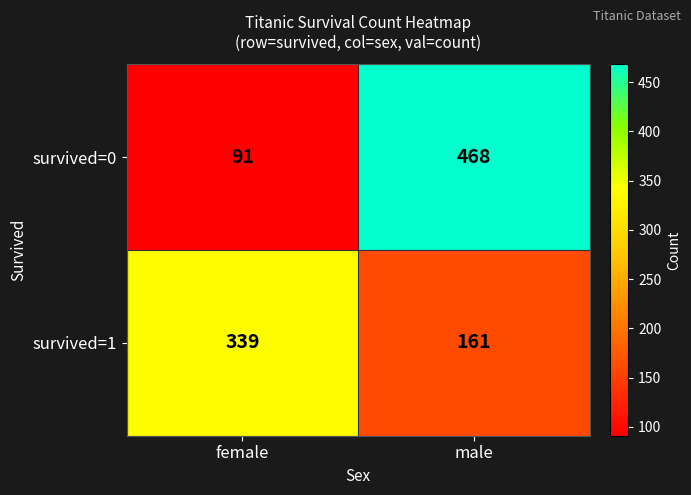

Reading left to right, list all the values displayed in this chart.

survived=0: female=91	male=468
survived=1: female=339	male=161